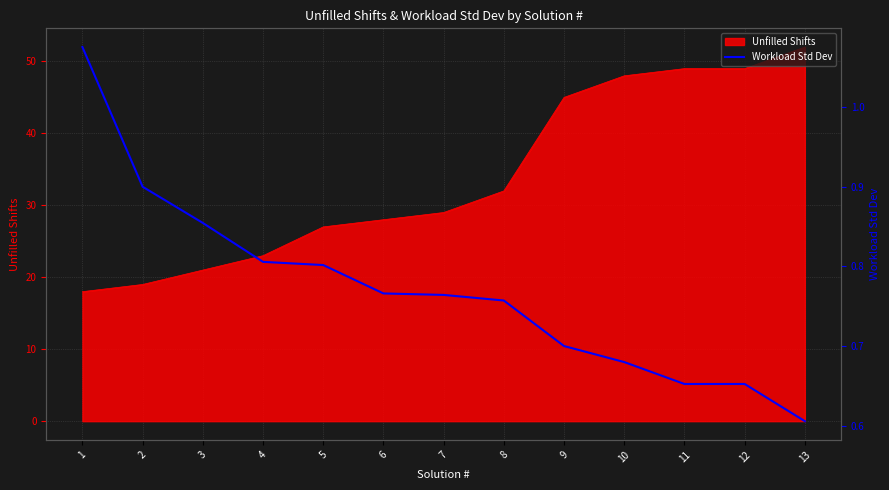

How many lines are shown in the chart?

1